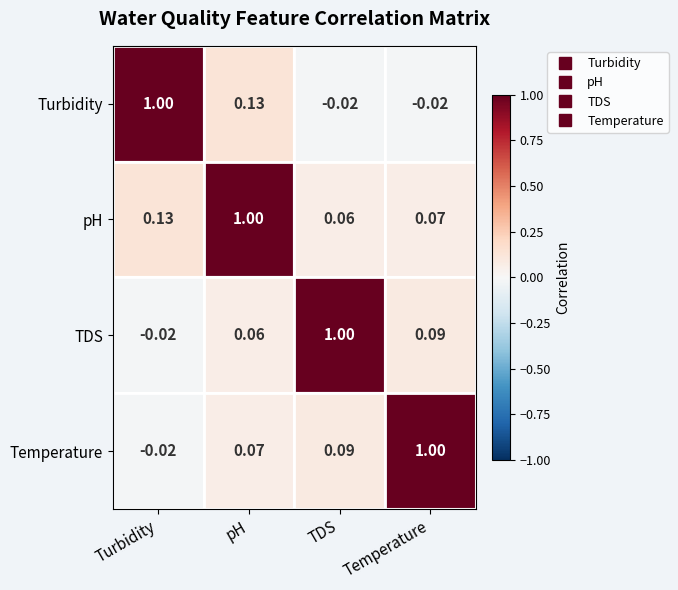

At how many categories does at least one series exceed 0?

4